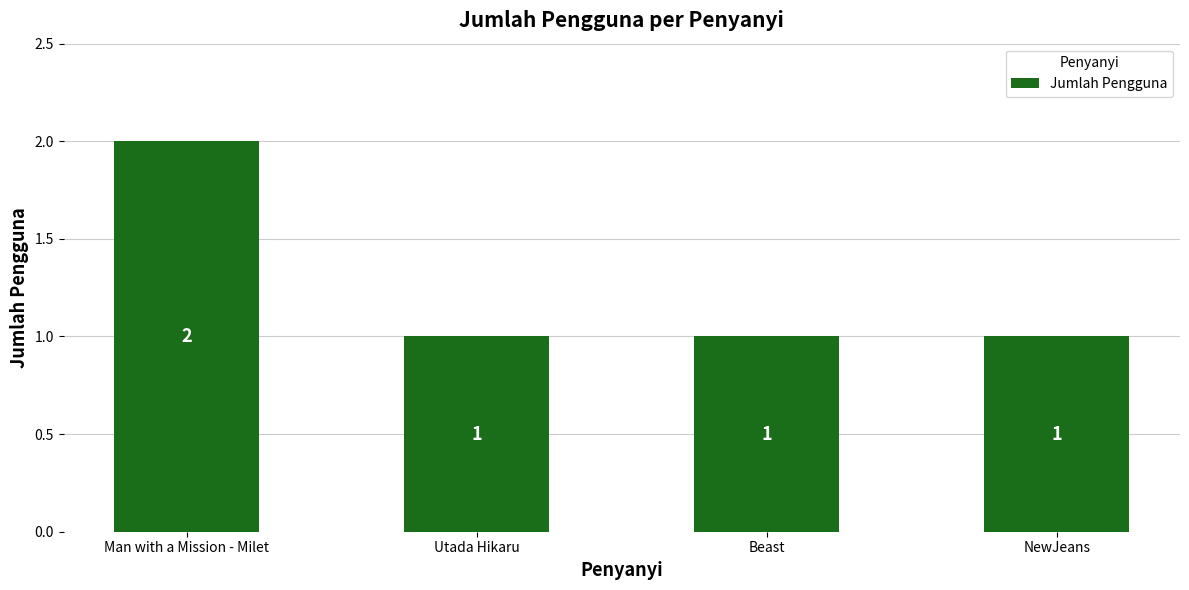

What is the difference between the maximum and minimum values?

1